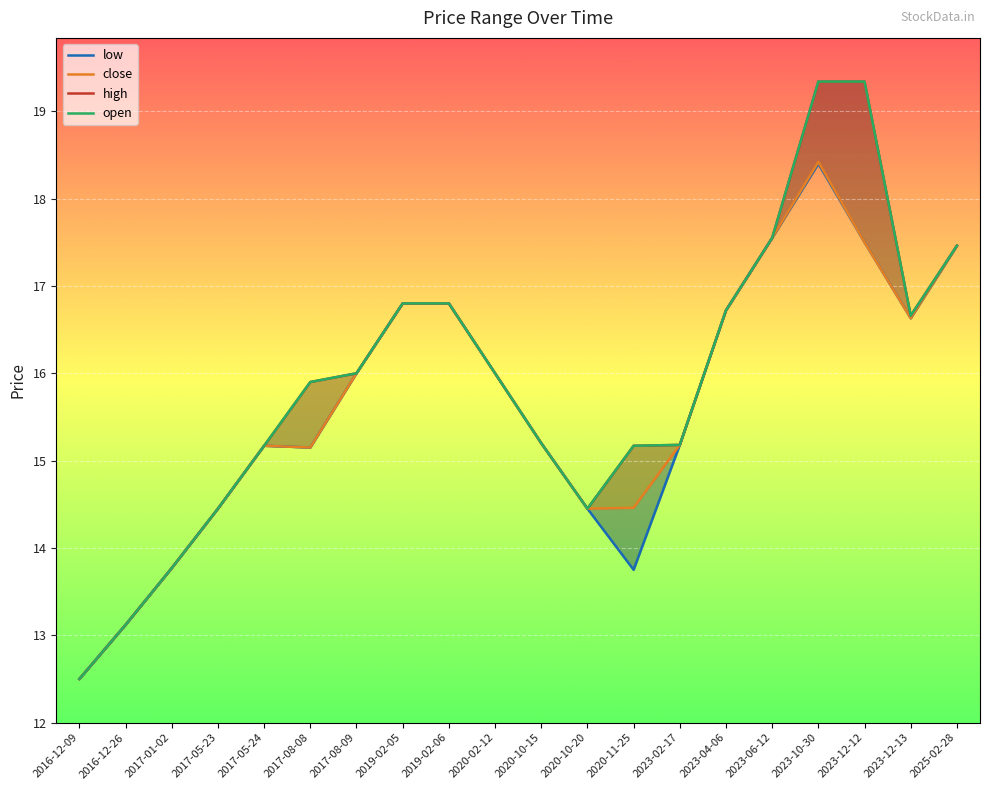

What is the label of the 14th point from the right?

2017-08-09